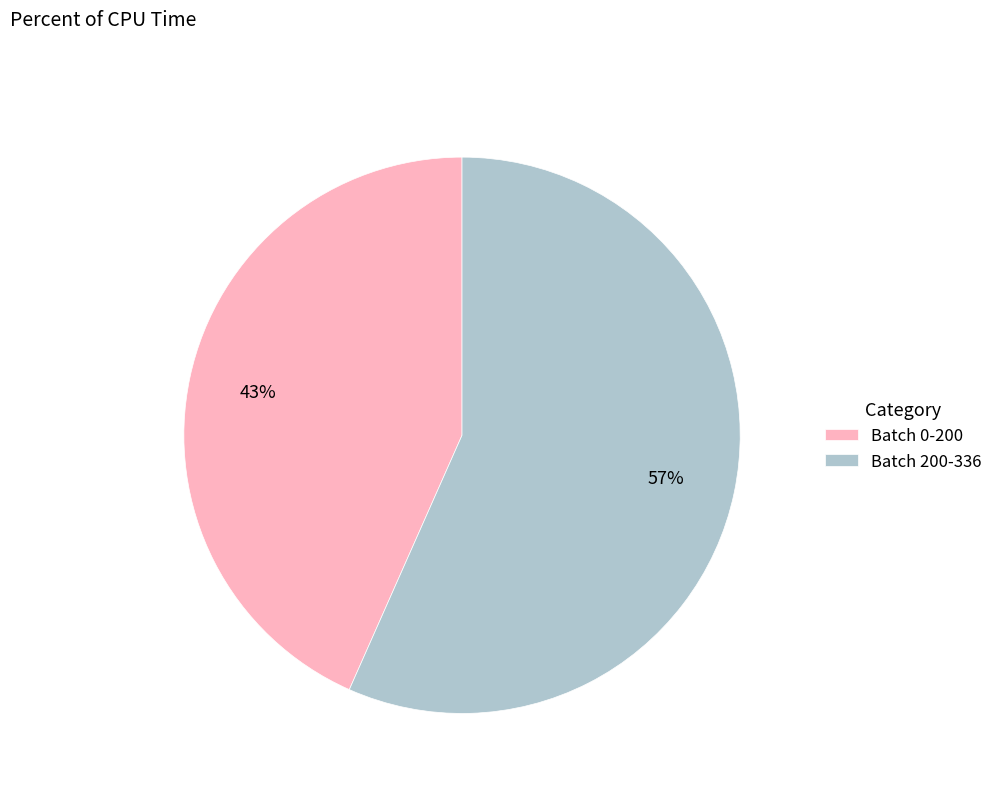

How many slices are in this pie chart?

2